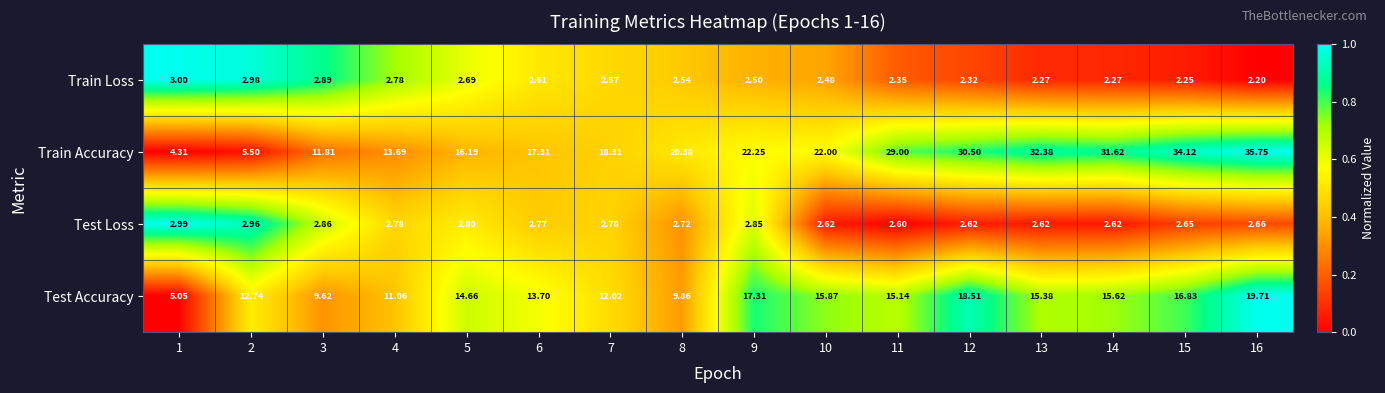

At 2, list the series in order from smallest to largest.

Test Loss, Train Loss, Train Accuracy, Test Accuracy